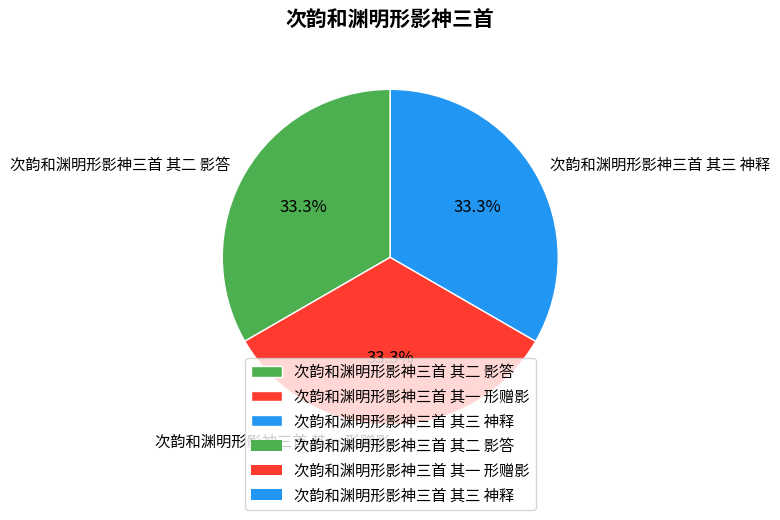

Does any single category account for the majority?

No